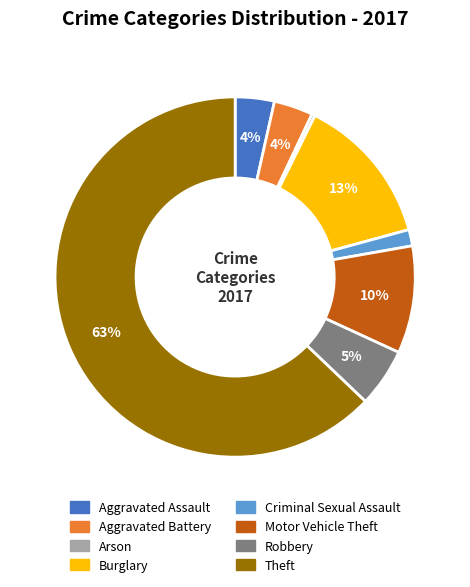

Approximately how many times larger is the value at Aggravated Battery compared to Motor Vehicle Theft?

0.4